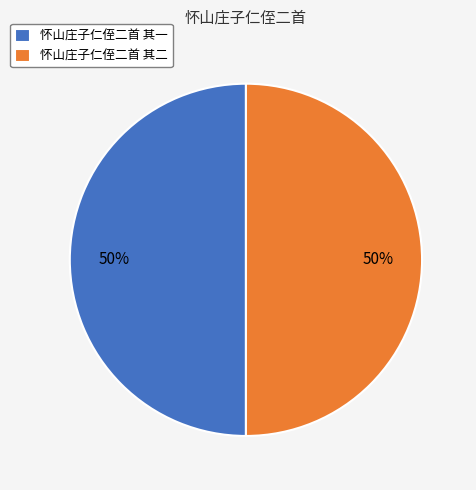

True or false: 怀山庄子仁侄二首 其二 accounts for 50% of the total.

True